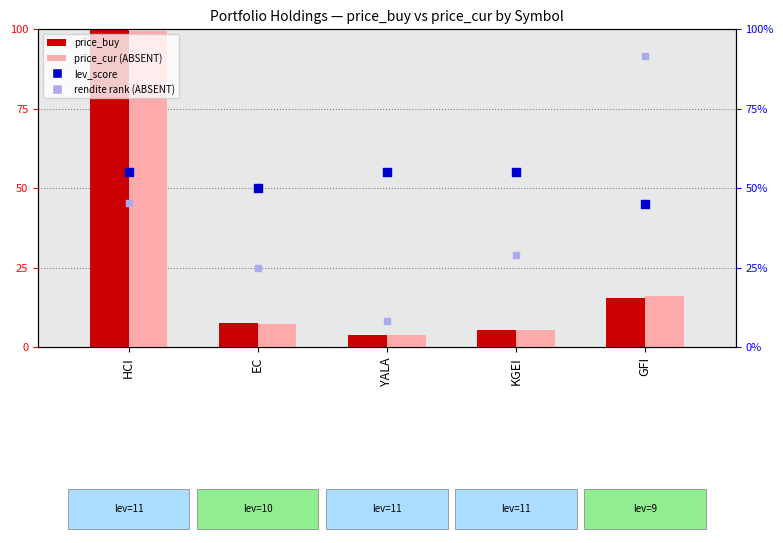

Which series contains the lowest Y value?

price_cur (ABSENT)